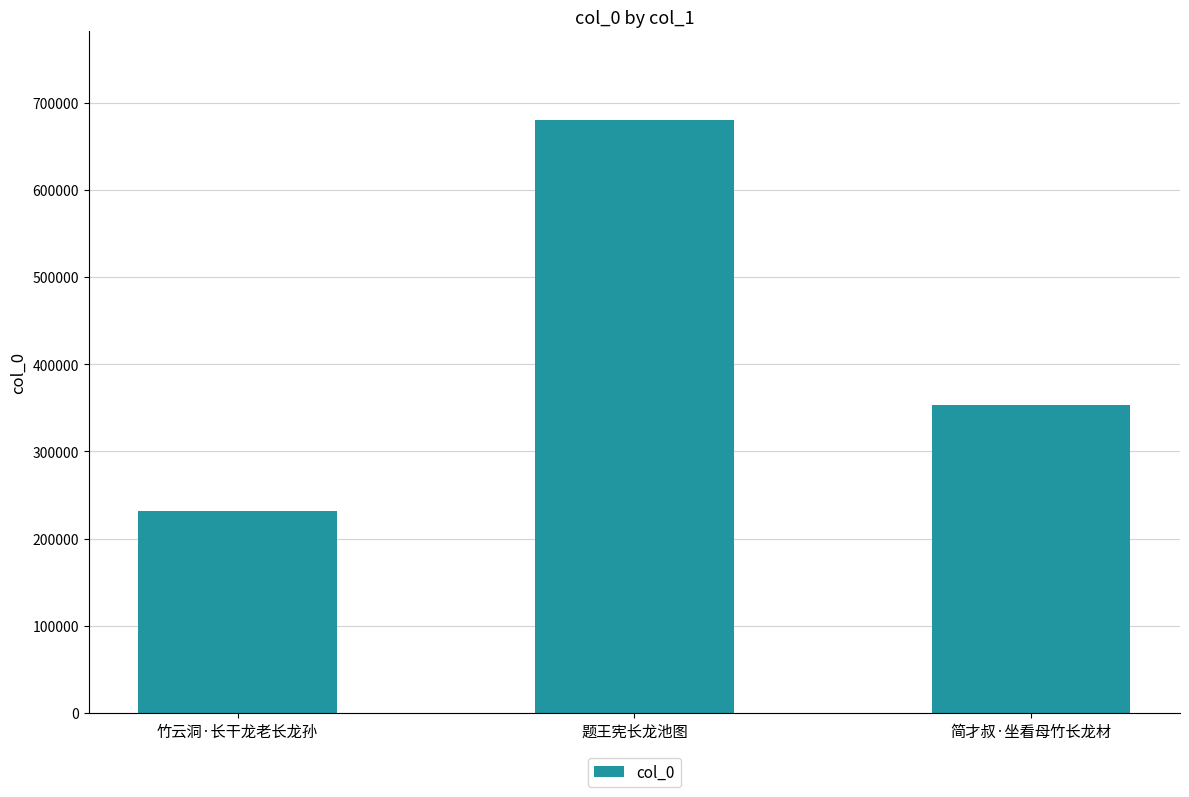

What is the sum of the values at 竹云洞·长干龙老长龙孙 and 简才叔·坐看母竹长龙材?

584693